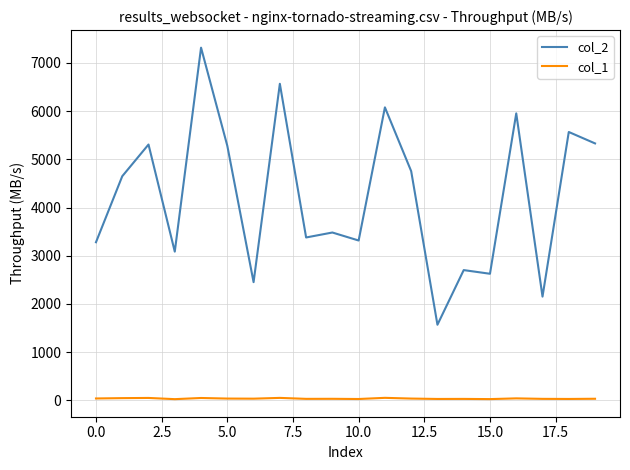

What is the greatest value displayed?

7318